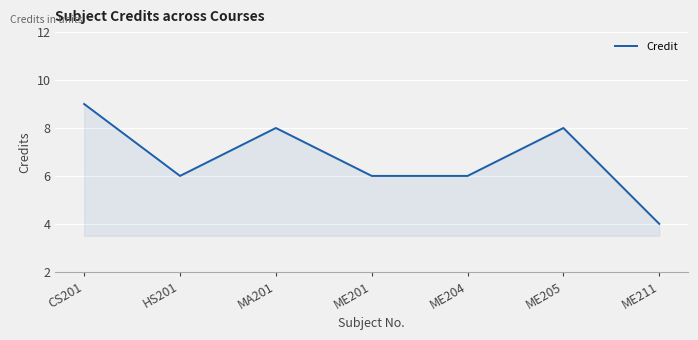

What is the ratio of the value at ME205 to the value at ME201?

1.3